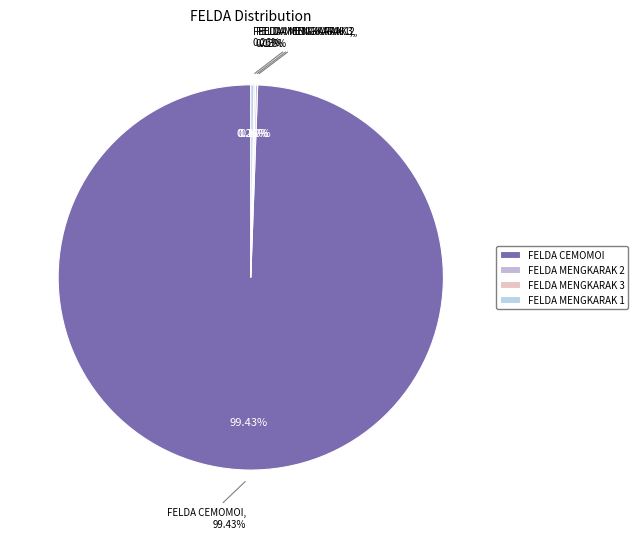

Rank the categories by value from lowest to highest.

FELDA MENGKARAK 3, FELDA MENGKARAK 2, FELDA MENGKARAK 1, FELDA CEMOMOI